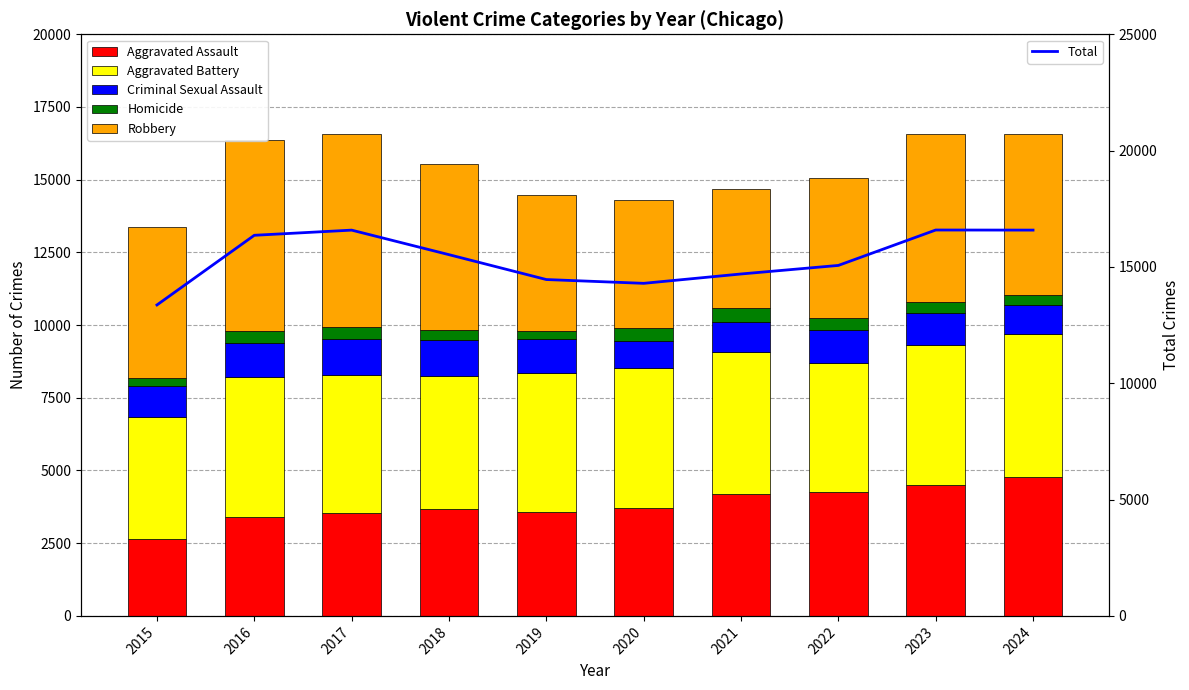

What is the sum of the Aggravated Assault values at 2023 and 2015?

7165